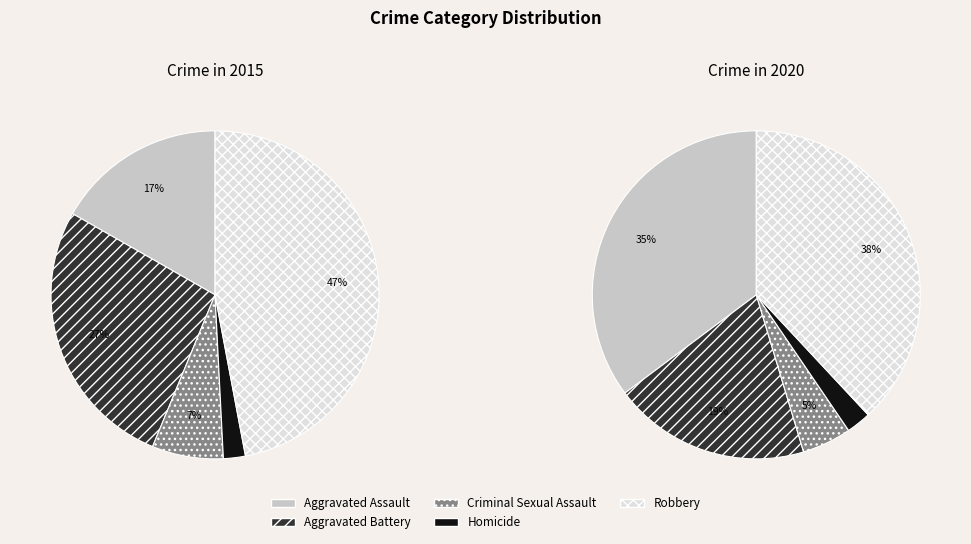

What percentage is NOT represented by Aggravated Assault?

83.2%